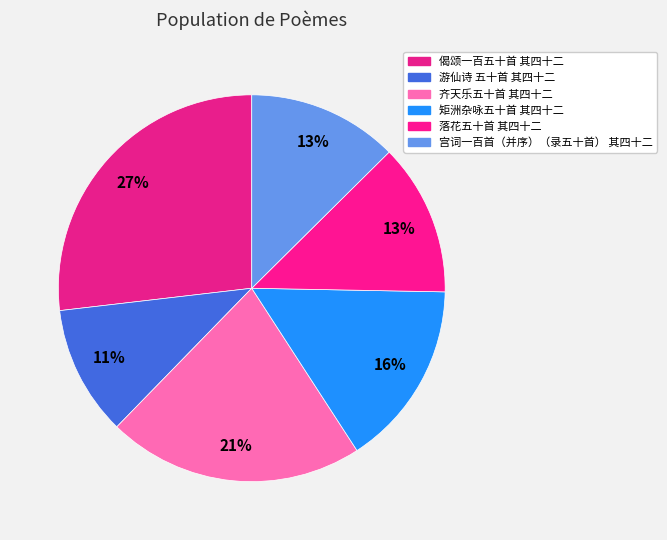

What is the largest slice in the pie chart?

偈颂一百五十首 其四十二